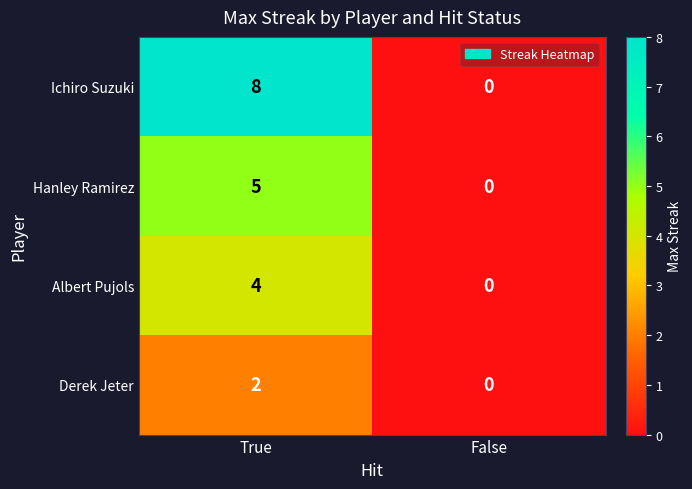

What is the sum of all Hanley Ramirez values?

5